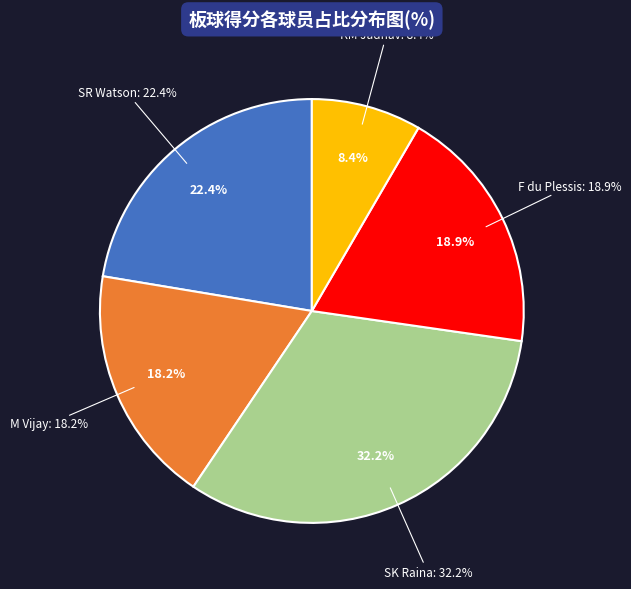

Combined, do SR Watson and KM Jadhav account for over 50%?

No